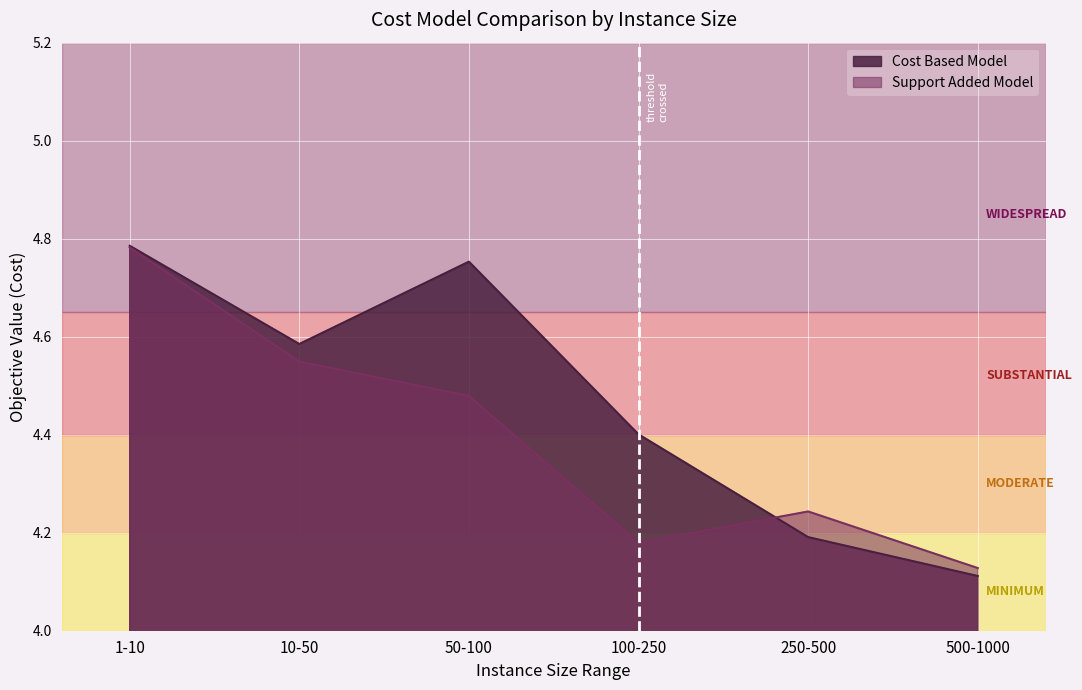

What is the label of the 5th point from the right?

10-50